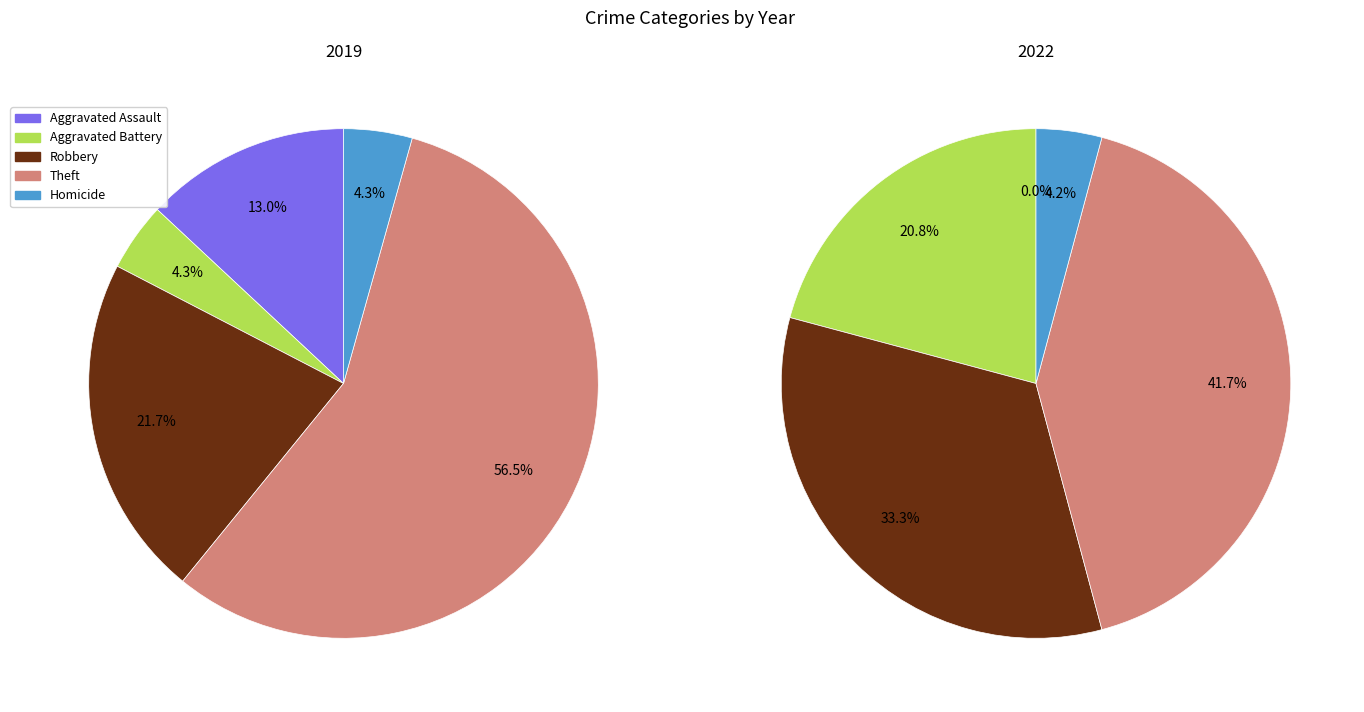

What percentage is the Aggravated Battery slice, to the nearest percent?

4%